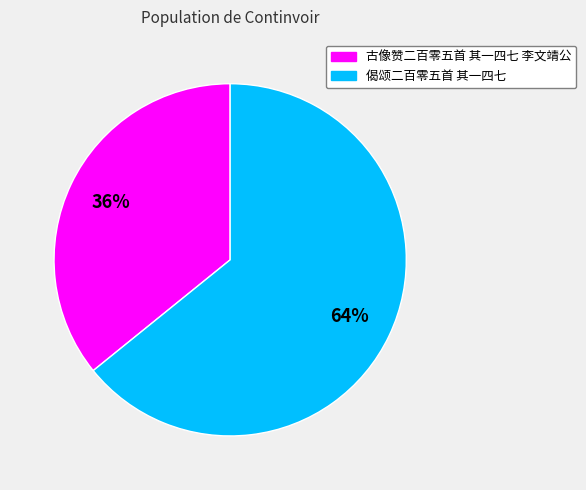

To the nearest percent, what is the combined percentage of 古像赞二百零五首 其一四七 李文靖公 and 偈颂二百零五首 其一四七?

100%